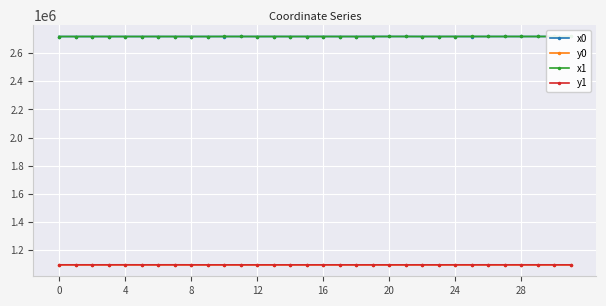

What is the label of the 17th point from the right?

15